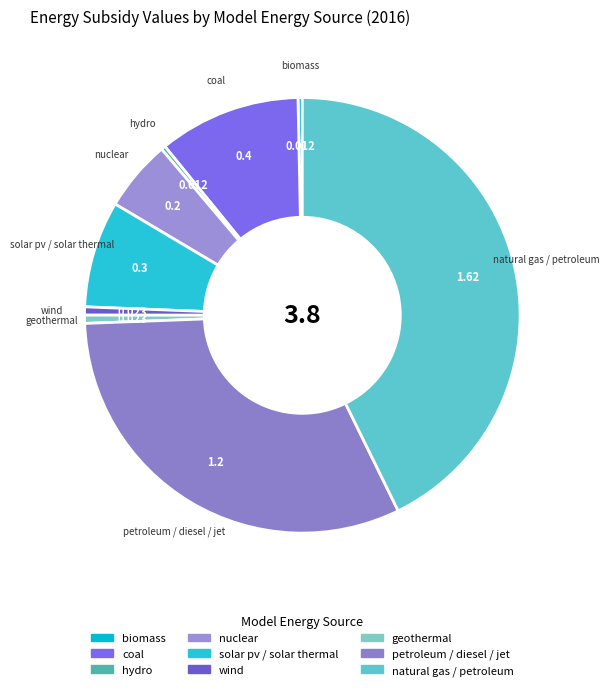

Does biomass represent more than half of the total?

No